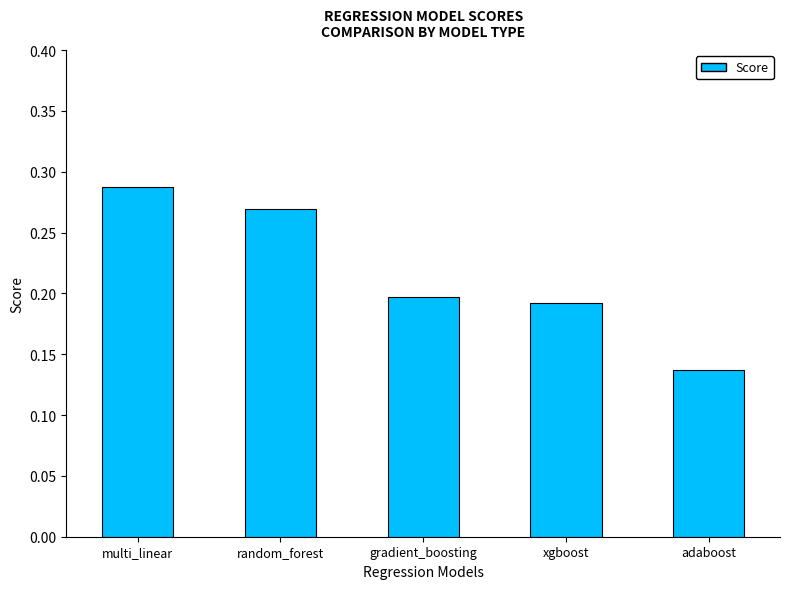

What position from the left is multi_linear?

1